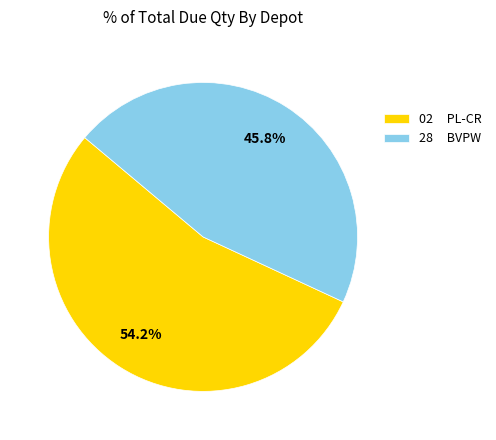

Count the number of slices in the pie.

2